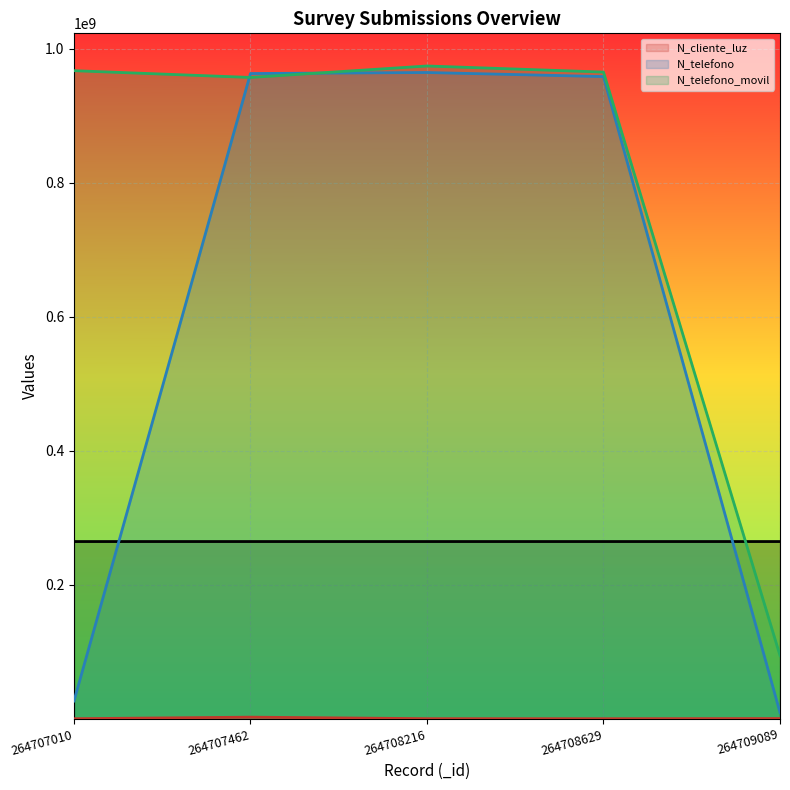

What is the total value across all series at 264708216?

2204338195